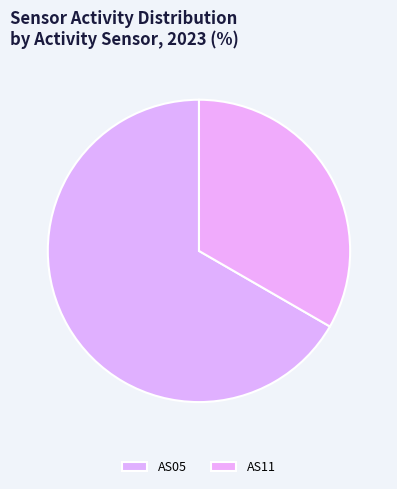

Is AS11 the majority of the pie?

No